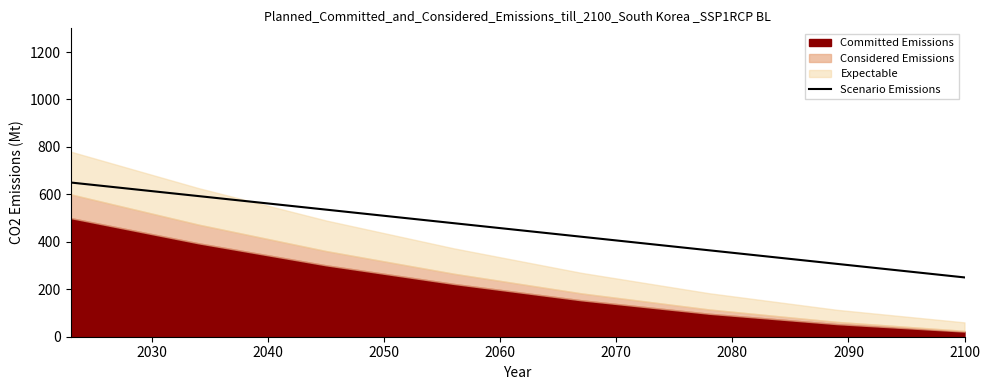

What is the lowest value of the Scenario Emissions series?

250.0